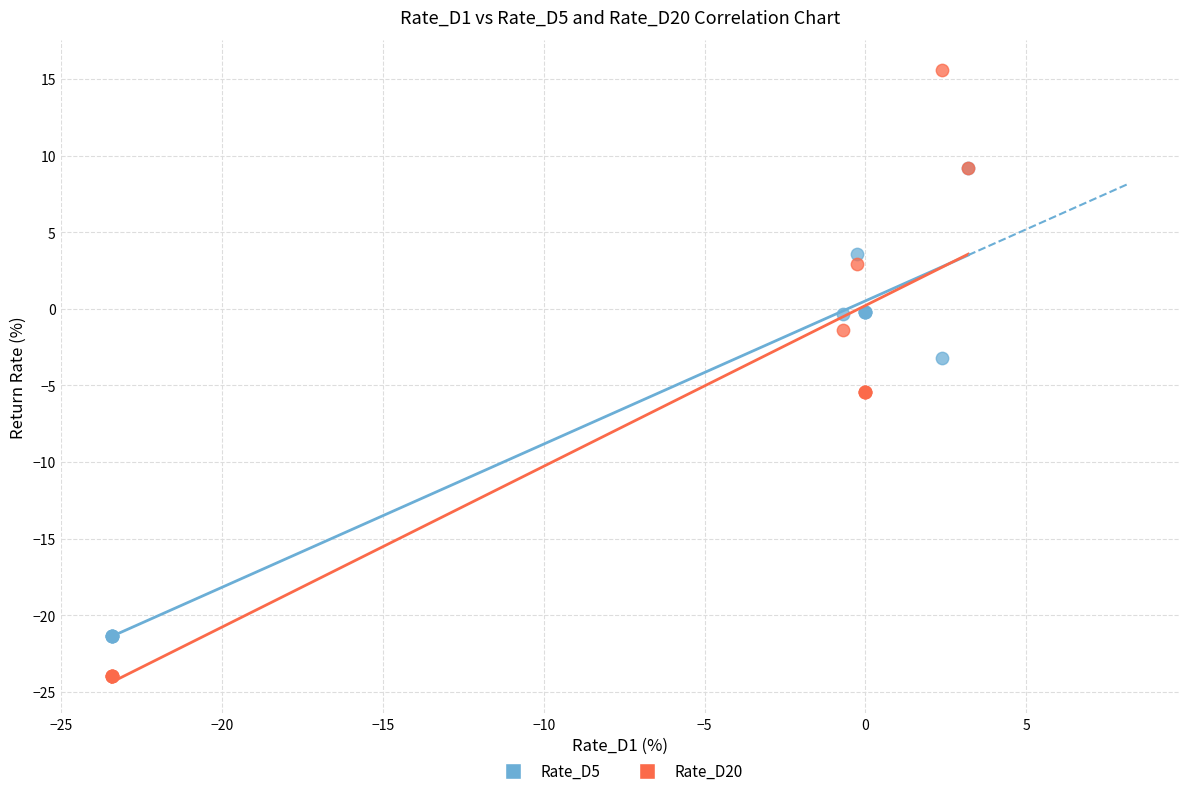

Across all series, what Y value is closest to -4?

-3.2